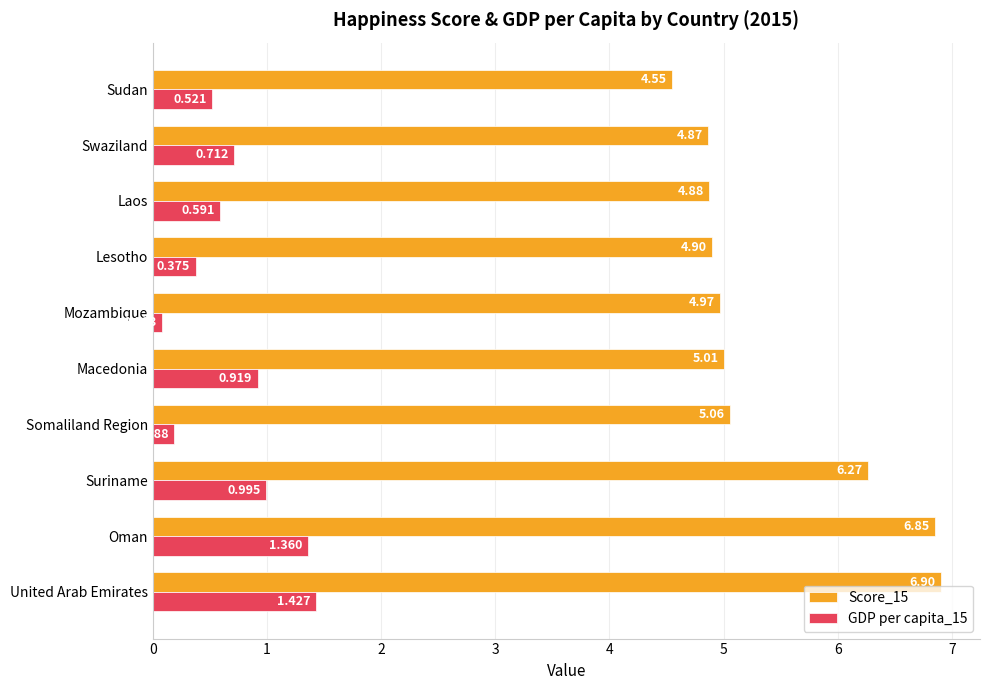

Is the value of GDP per capita_15 at Lesotho greater than the value of Score_15 at Oman?

No